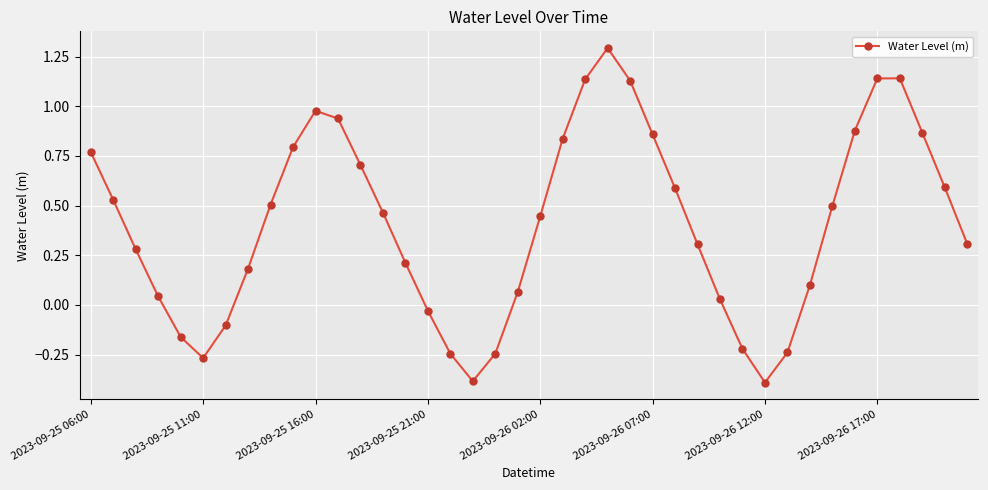

How many points are higher than both their immediate neighbors (excluding endpoints)?

3